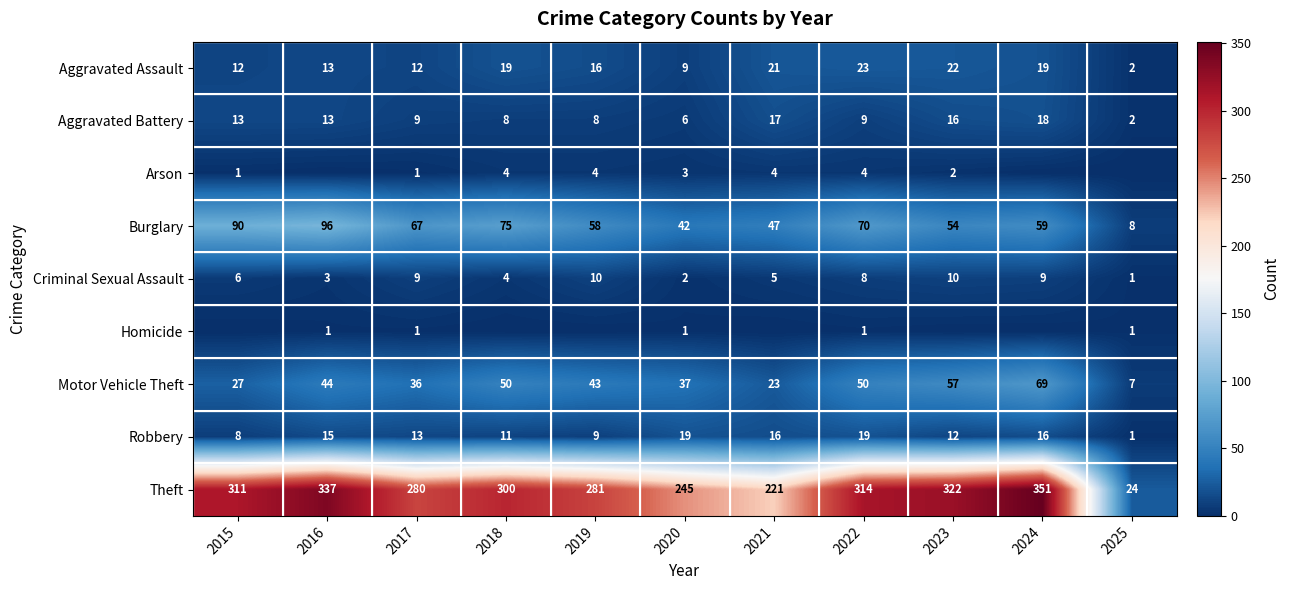

The Motor Vehicle Theft series shows 23 at 2021. True or false?

True